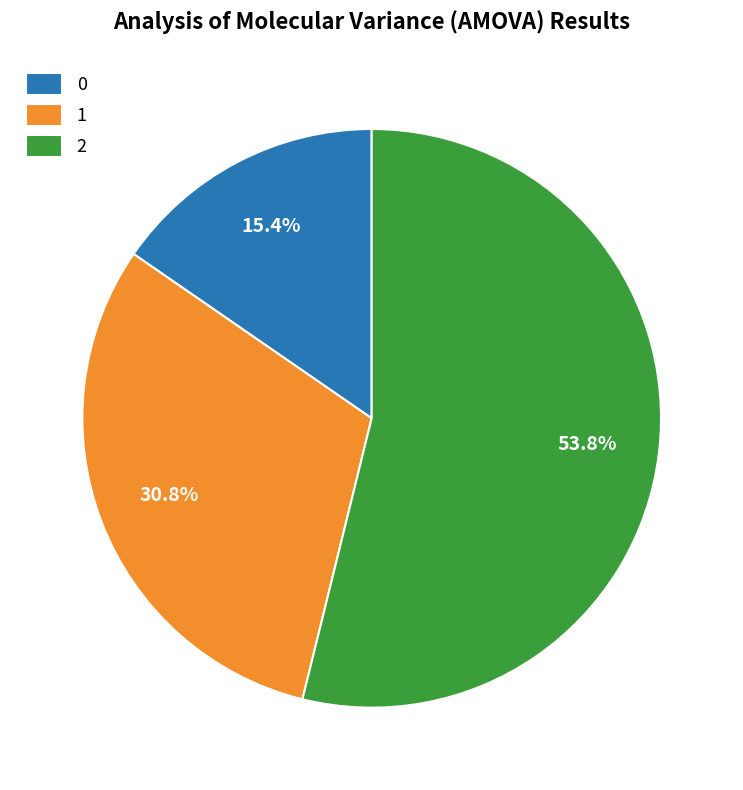

Rank the categories by value from lowest to highest.

0, 1, 2